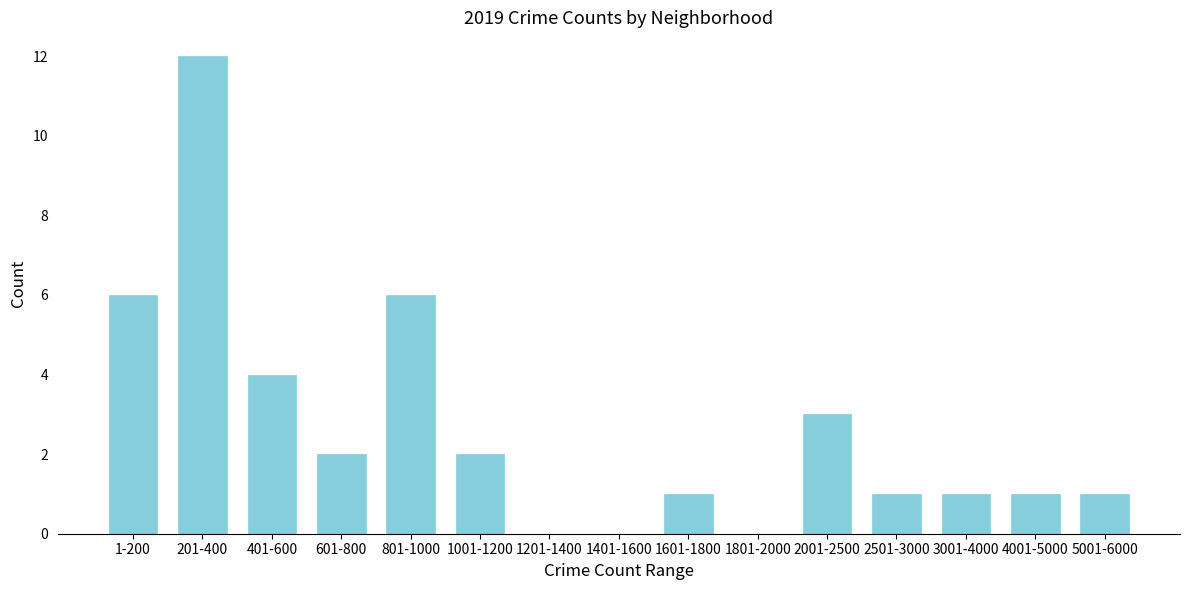

Reading right to left, what are all the values shown in this chart?

5001-6000=1	4001-5000=1	3001-4000=1	2501-3000=1	2001-2500=3	1801-2000=0	1601-1800=1	1401-1600=0	1201-1400=0	1001-1200=2	801-1000=6	601-800=2	401-600=4	201-400=12	1-200=6